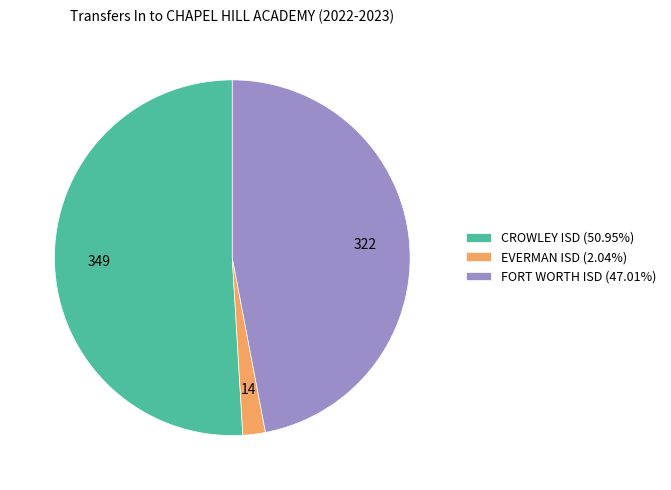

Which slice represents more than half of the pie?

CROWLEY ISD